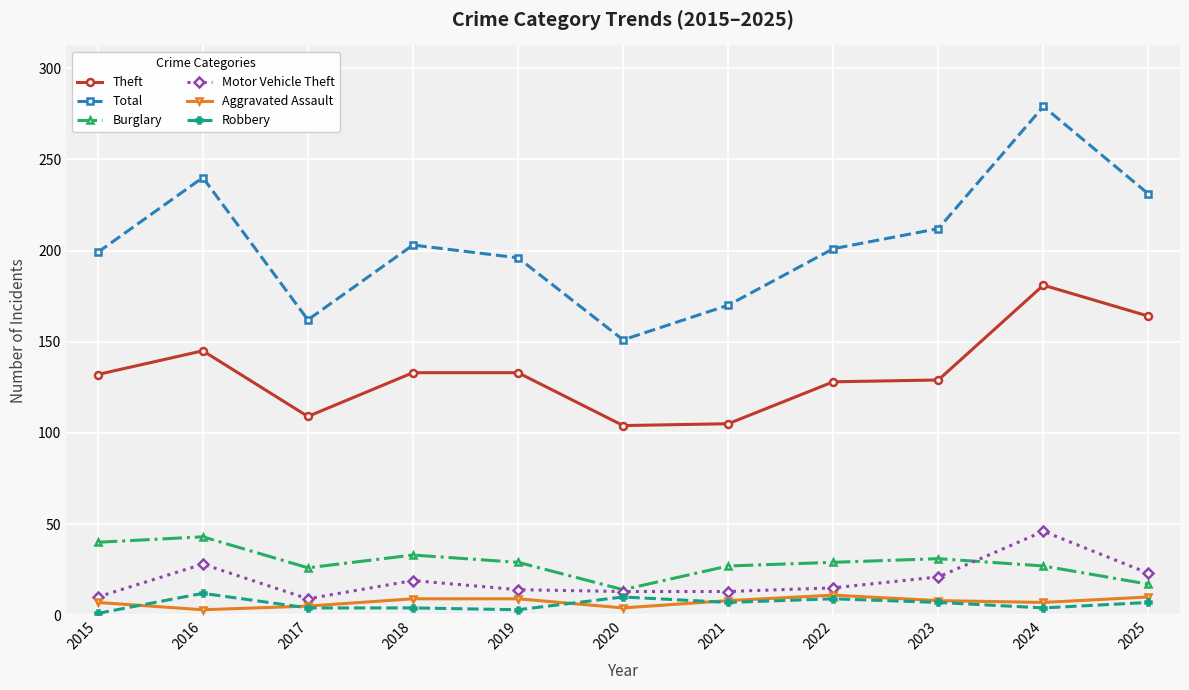

Is it true that Total equals 231 at 2025?

True